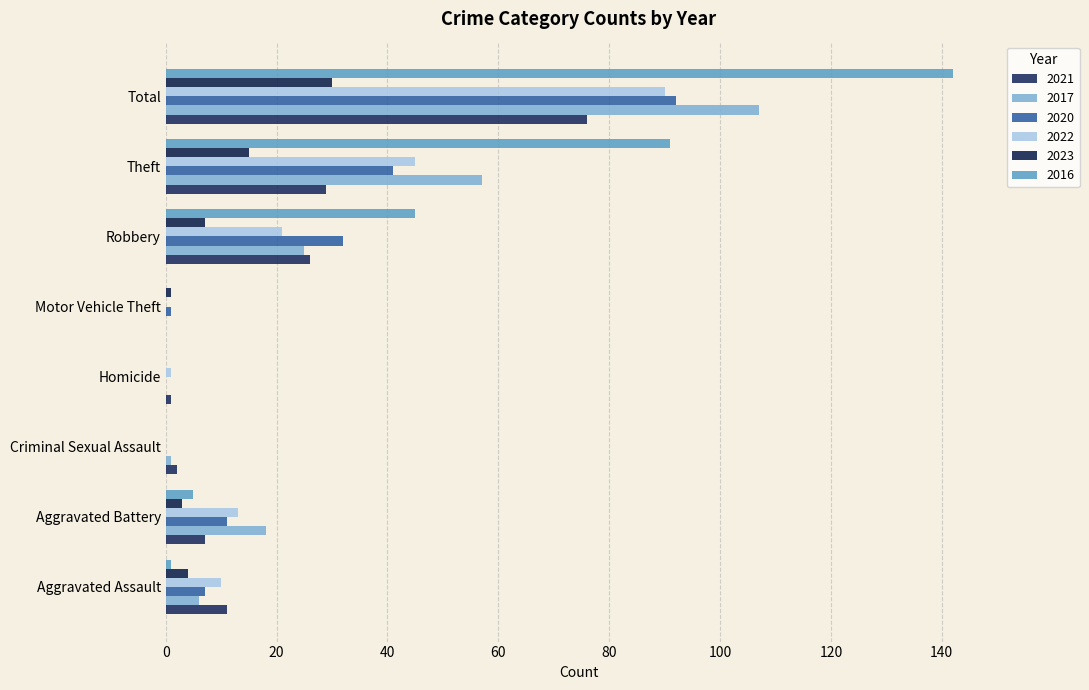

How many data points does each series have?

8